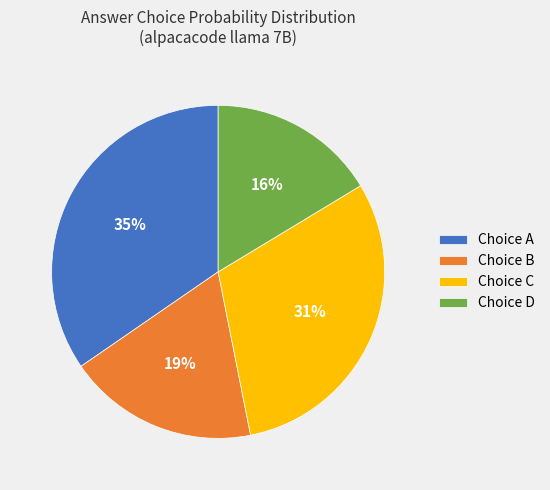

To the nearest percent, what is the average slice percentage?

25%